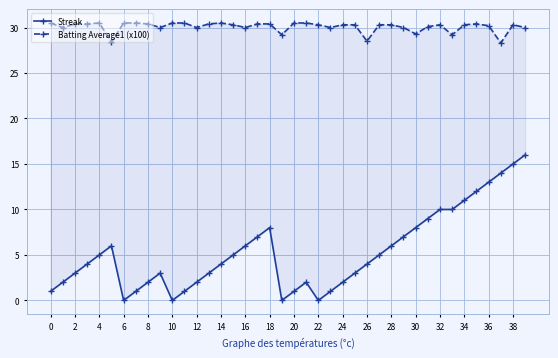

Which series changed the most between 16 and 39?

Streak